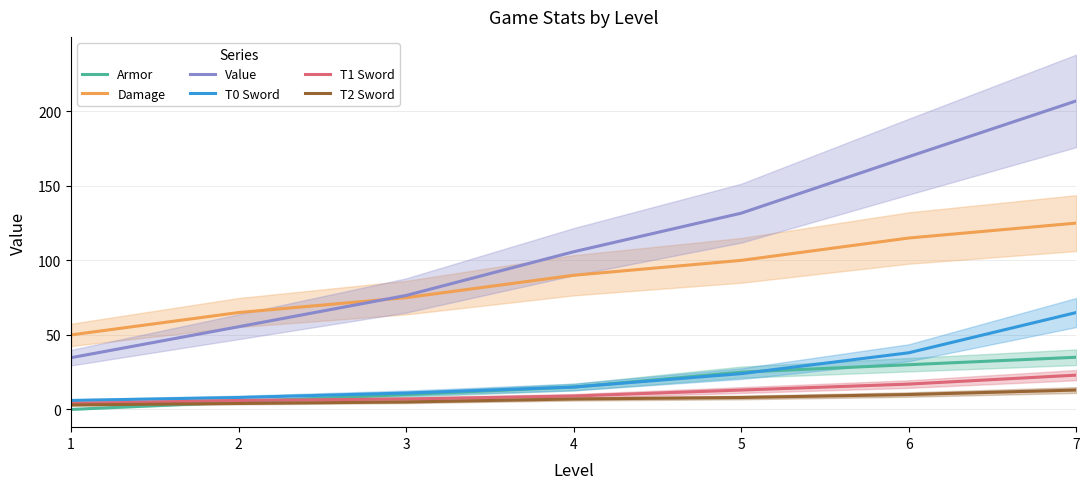

At how many categories does at least one series exceed 201?

1